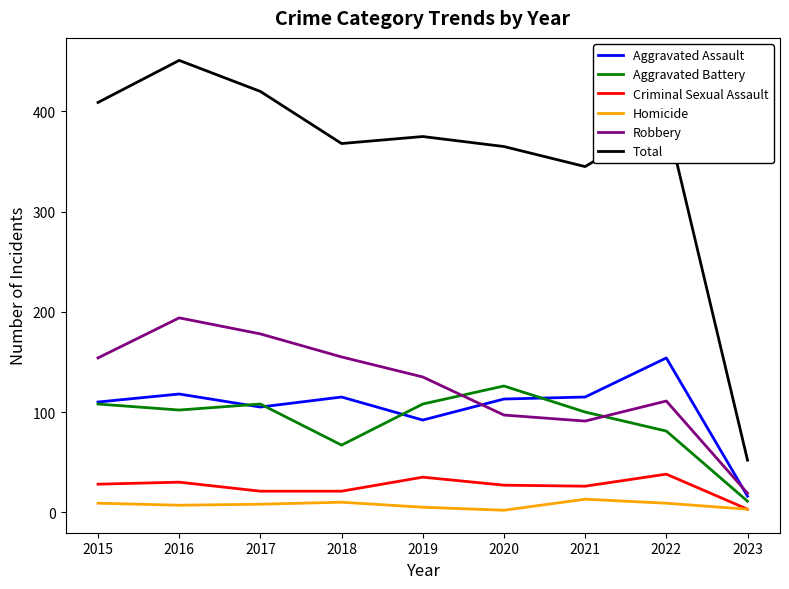

What is the difference between the maximum and minimum values in the Aggravated Assault series?

138